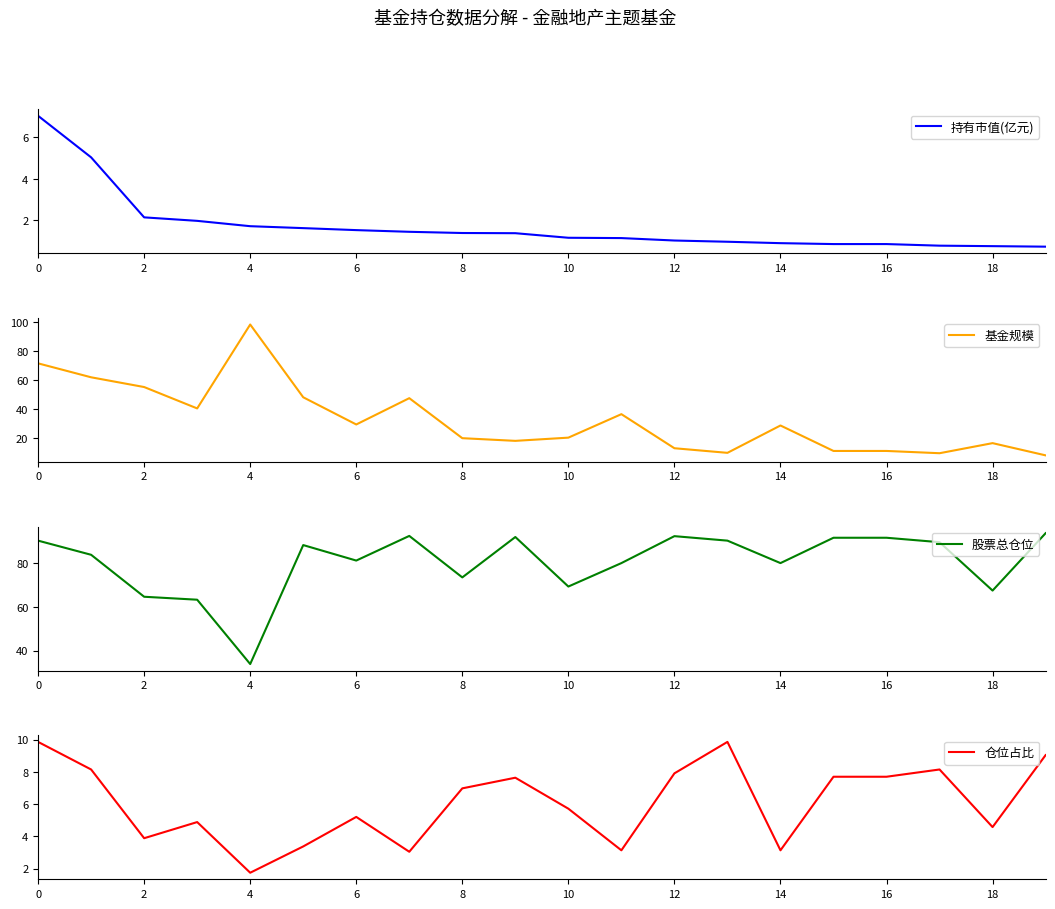

Which series has the largest range (max minus min)?

基金规模